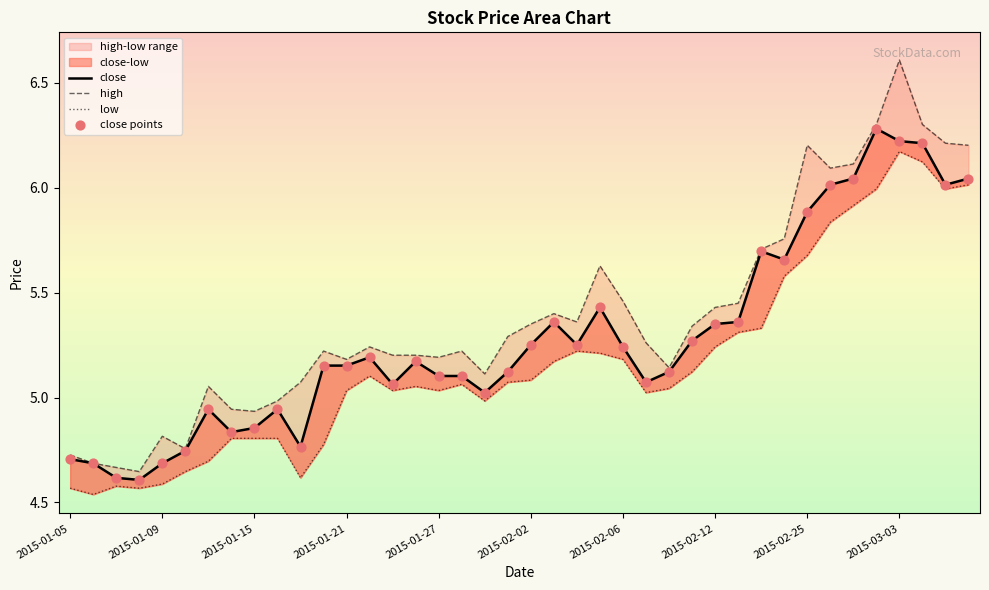

What is the total value across all series at 39?

24.3